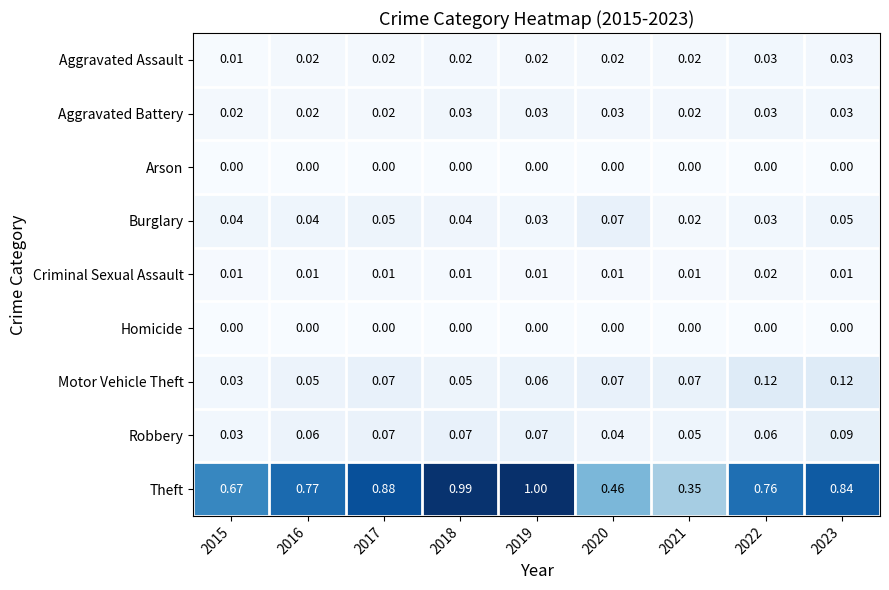

Is the value of Aggravated Battery at 2016 greater than the value of Criminal Sexual Assault at 2016?

Yes